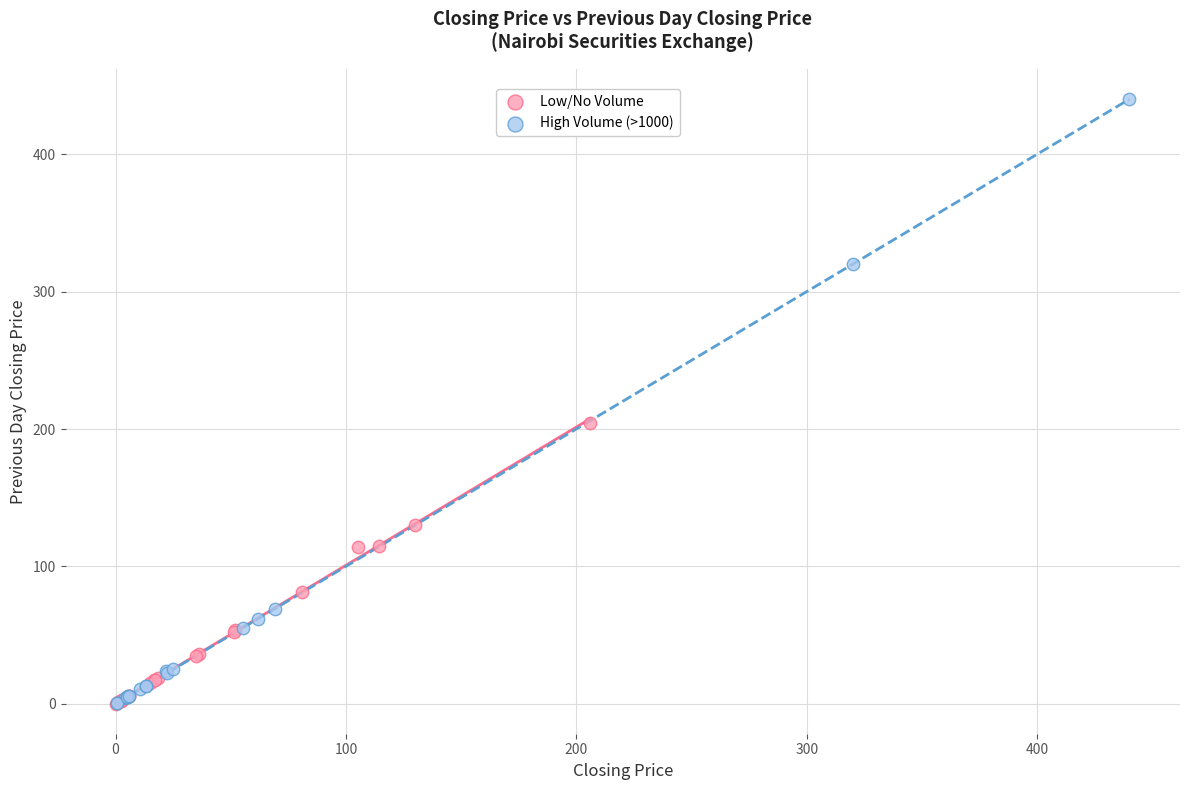

Which series contains the highest Y value?

Low/No Volume